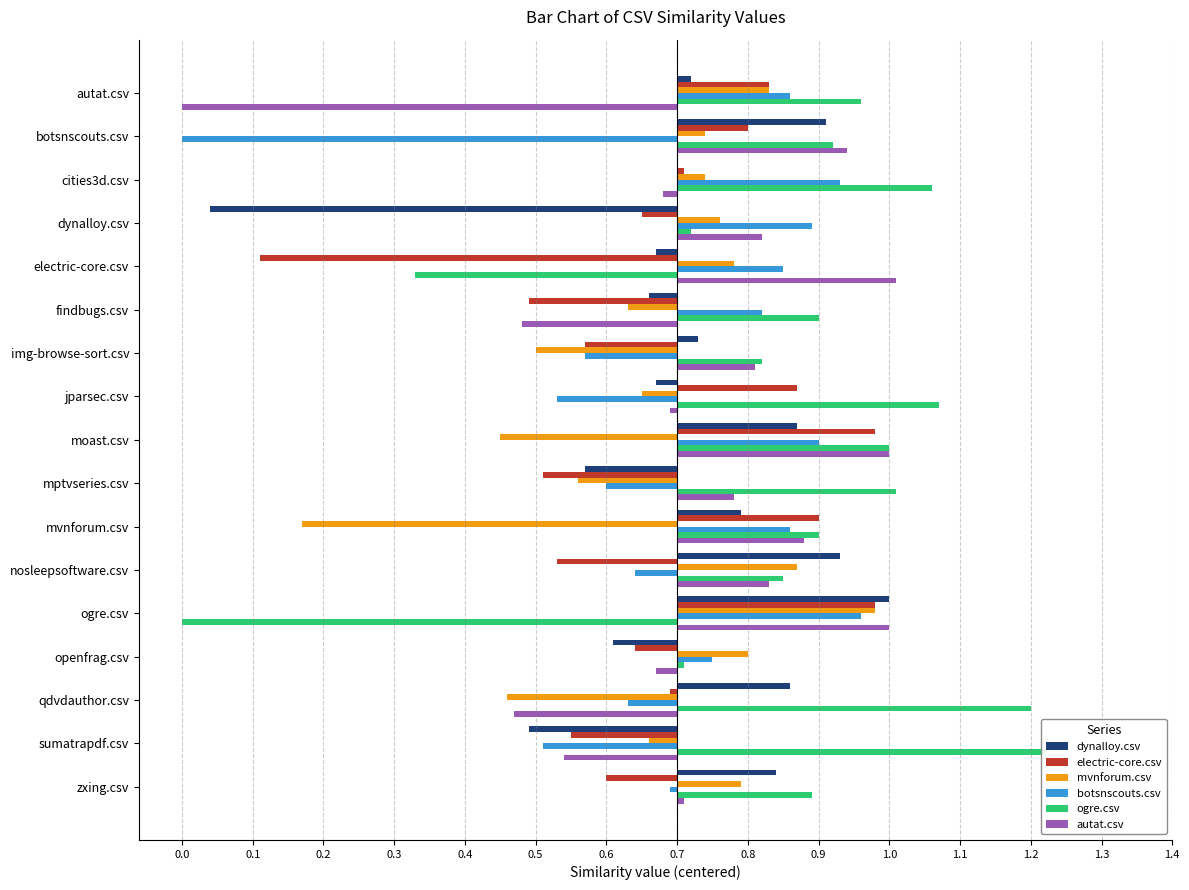

Count the number of data series in this chart.

6